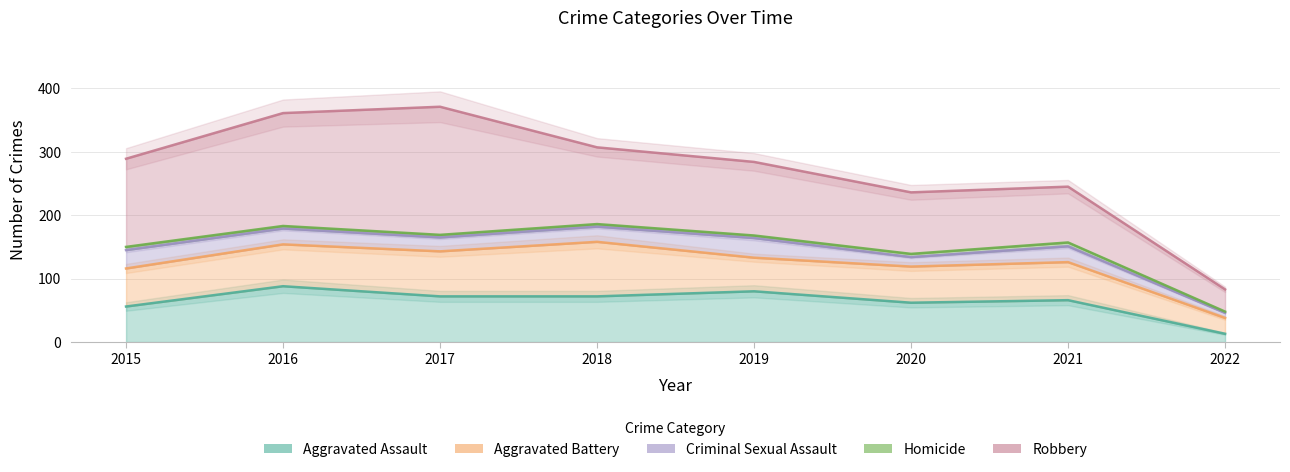

Between 2017 and 2020, which series saw the biggest shift?

Robbery